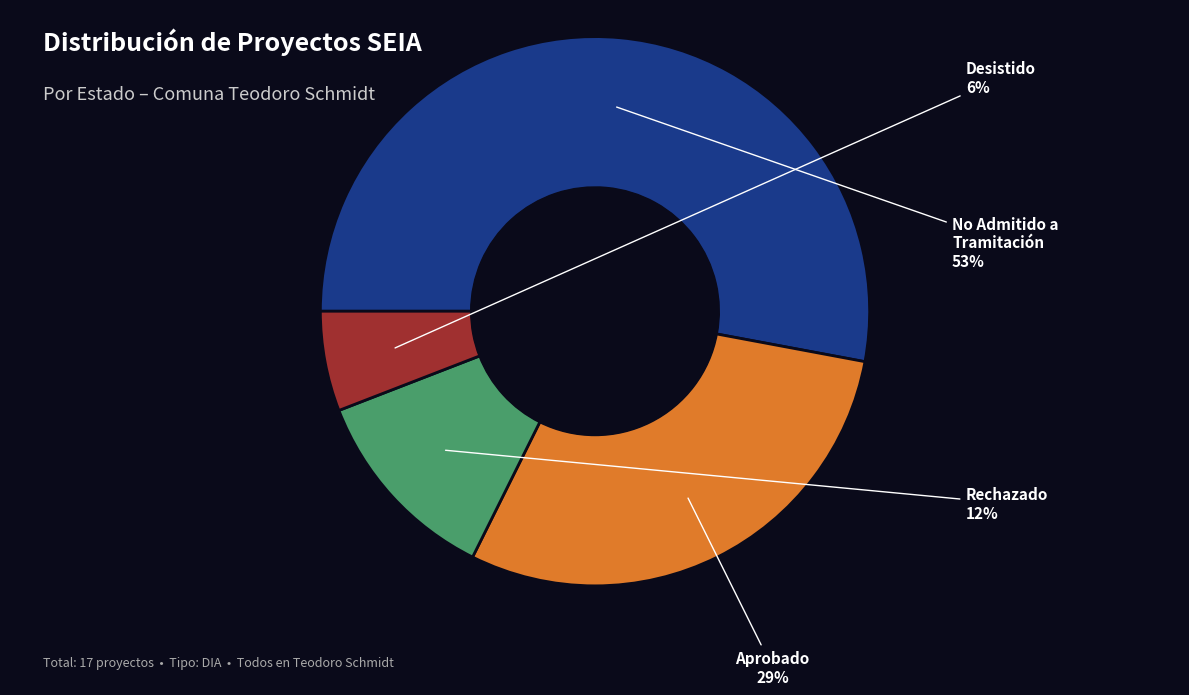

To the nearest percent, what is the average slice percentage?

25%